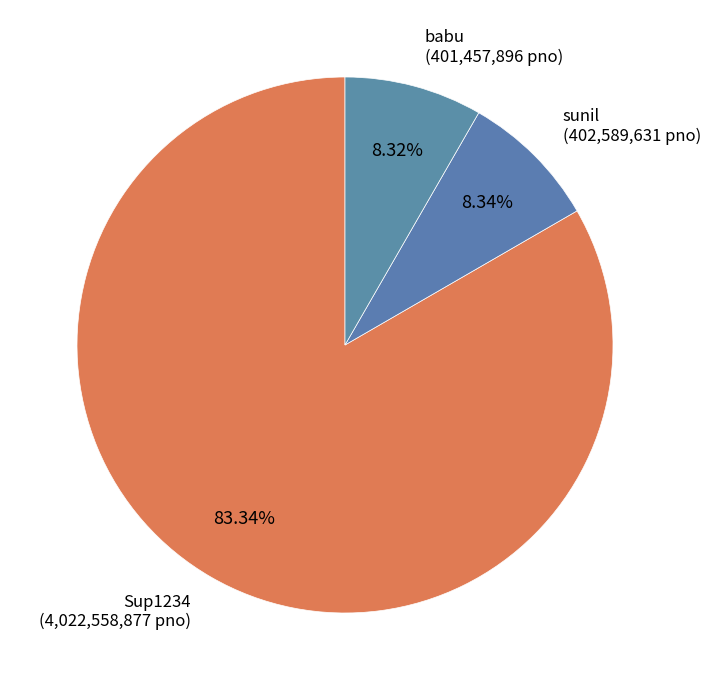

Approximately how many times larger is the value at Sup1234 compared to babu?

10.0